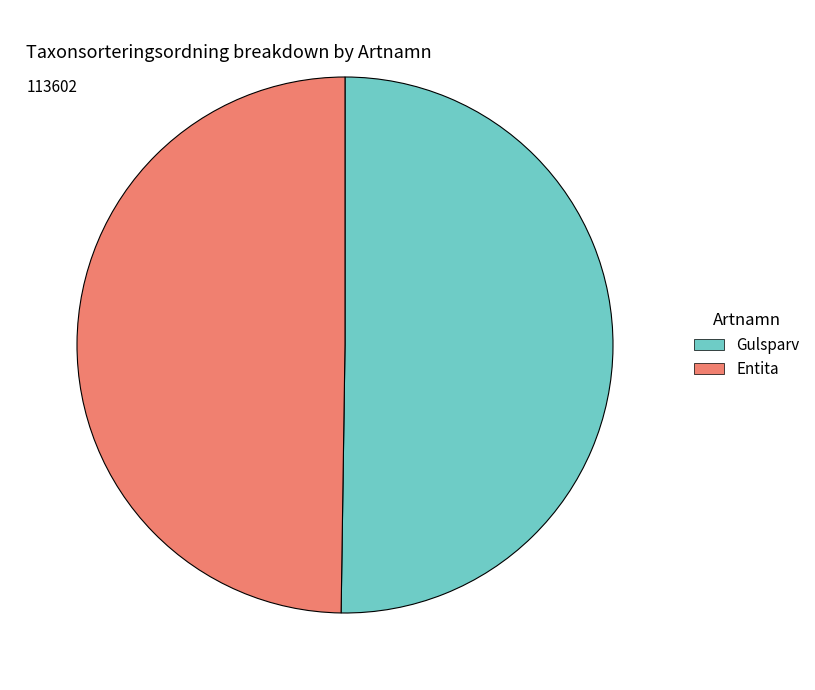

True or false: Gulsparv accounts for 40% of the total.

False